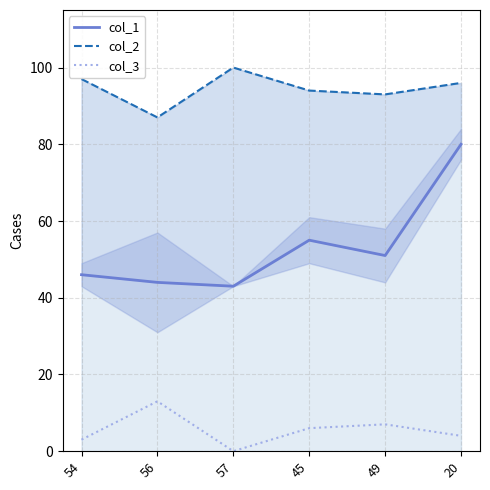

At which category does the chart reach its peak across all series?

57